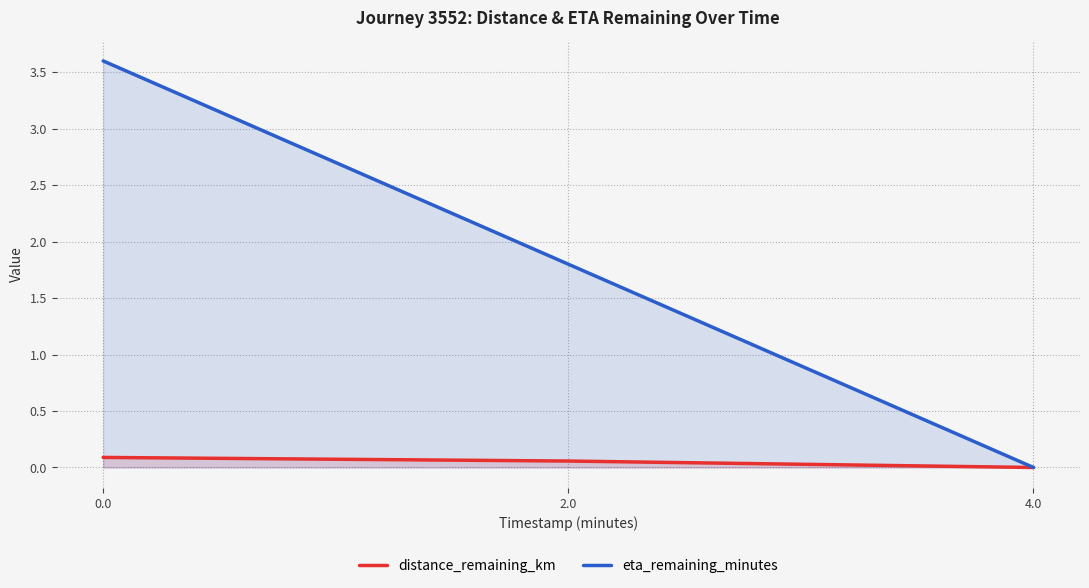

What is the difference between the maximum and minimum values in the eta_remaining_minutes series?

3.6